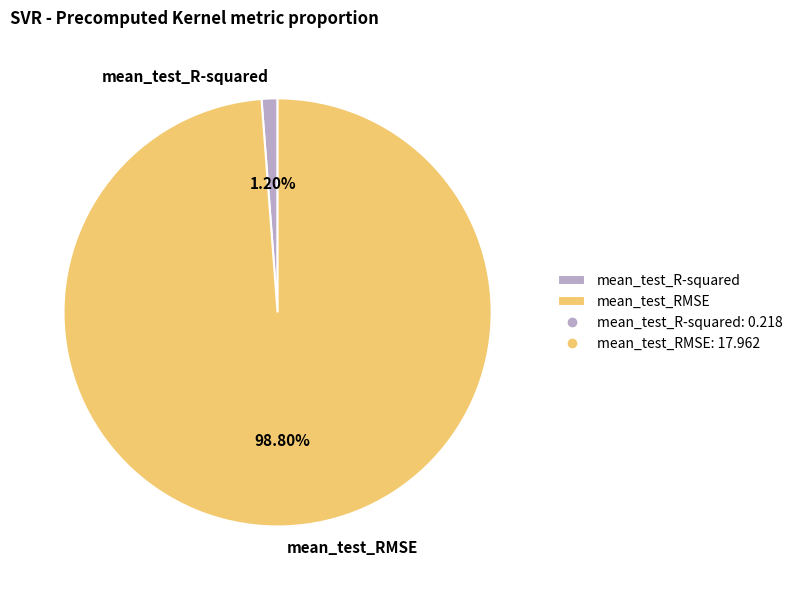

What is the majority slice?

mean_test_RMSE